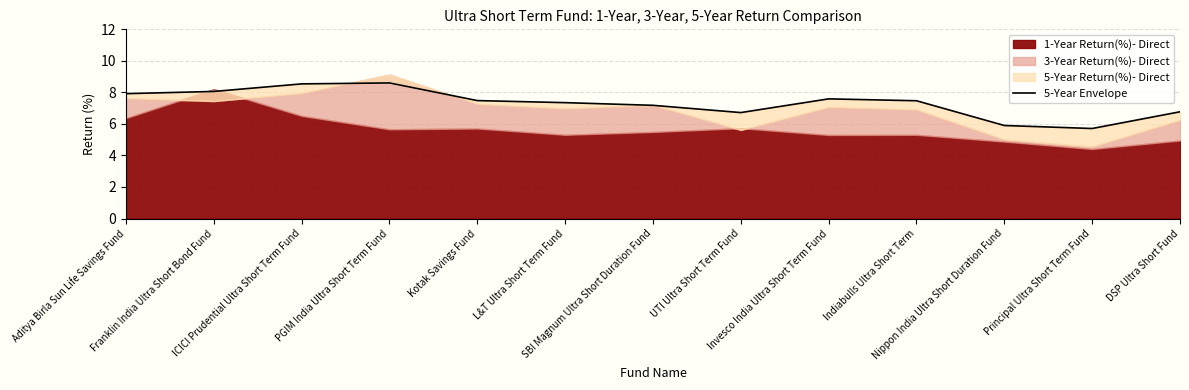

Read the value at Indiabulls Ultra Short Term.

7.5